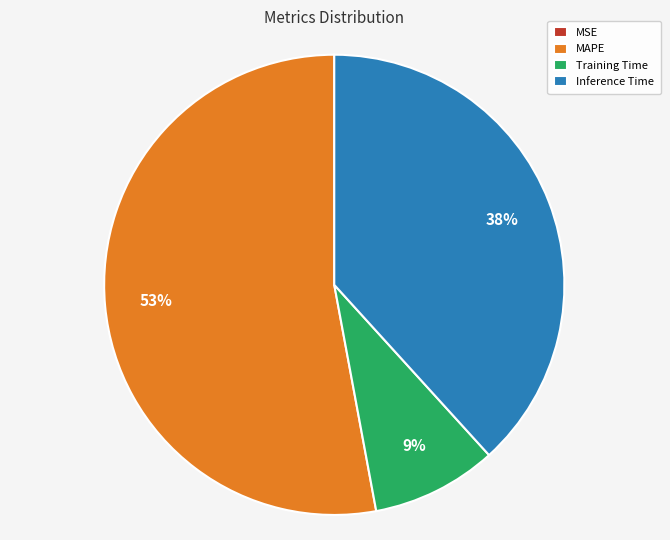

Approximately how many times larger is the value at MAPE compared to Inference Time?

1.4